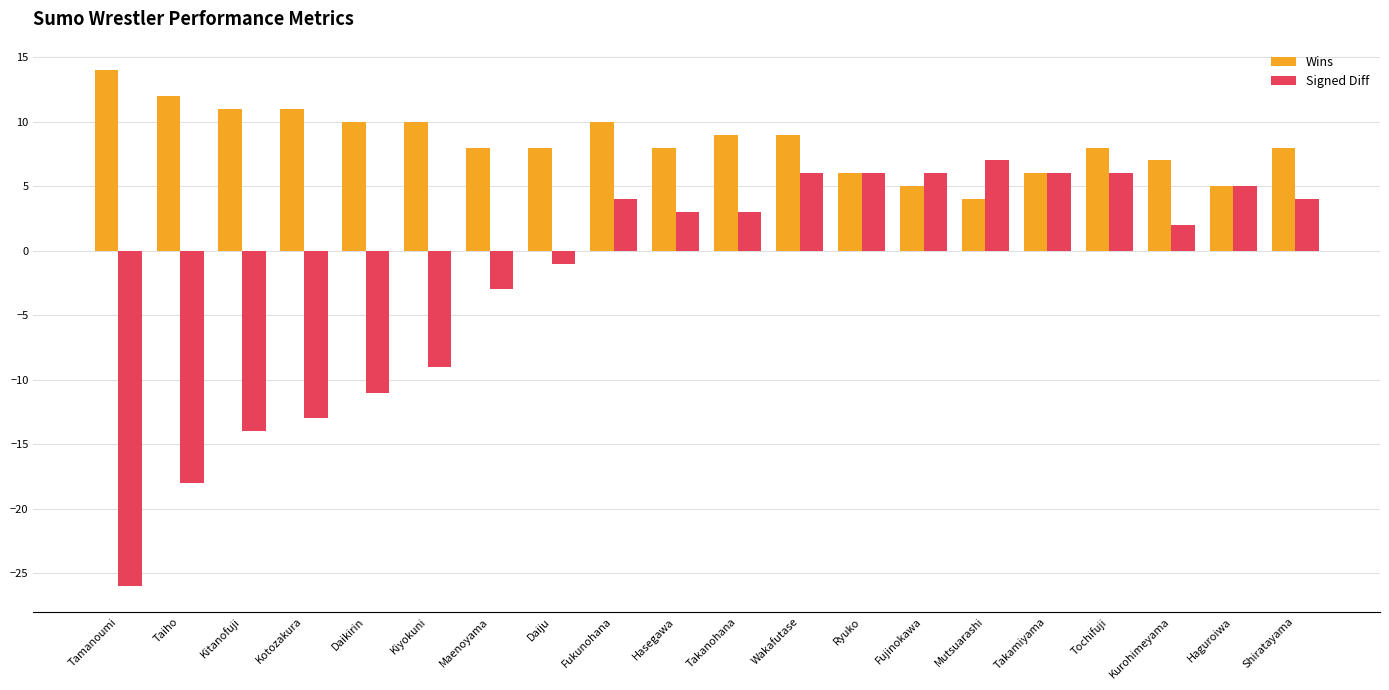

How many data points does each series have?

20